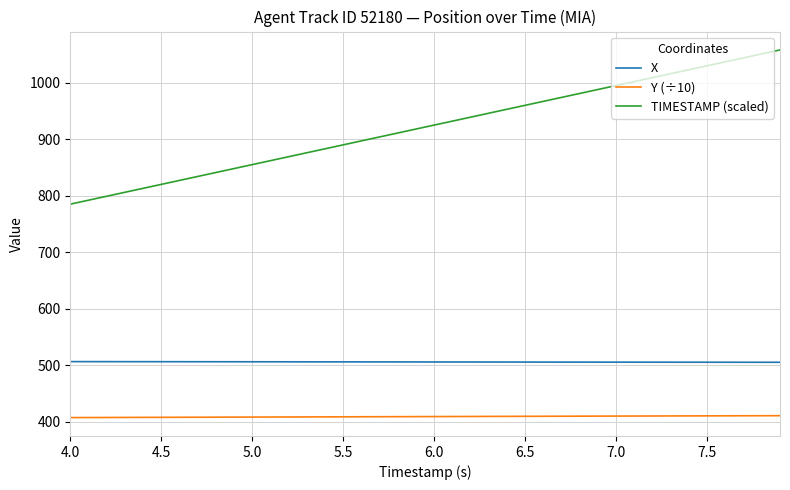

Rank the series by their maximum value, from highest to lowest.

TIMESTAMP (scaled), X, Y (÷10)